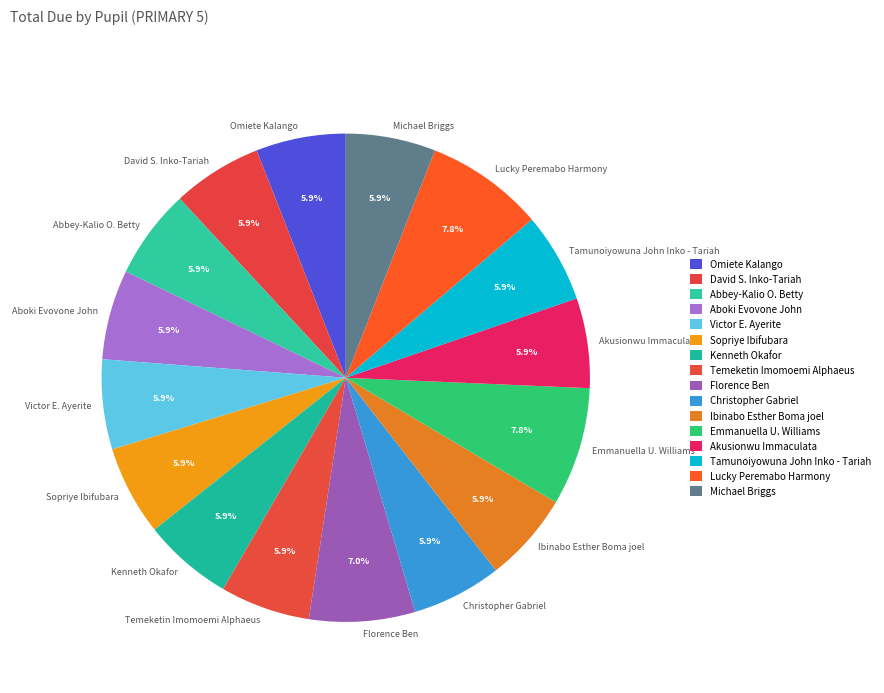

Do David S. Inko-Tariah and Ibinabo Esther Boma joel together represent more than half of the pie?

No